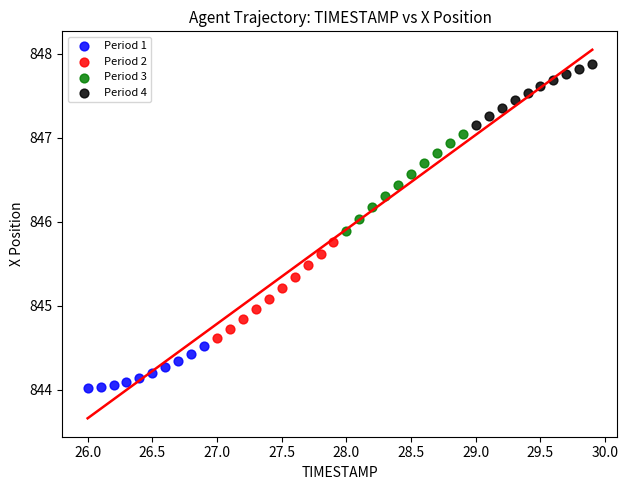

Which series contains the lowest Y value?

Period 1